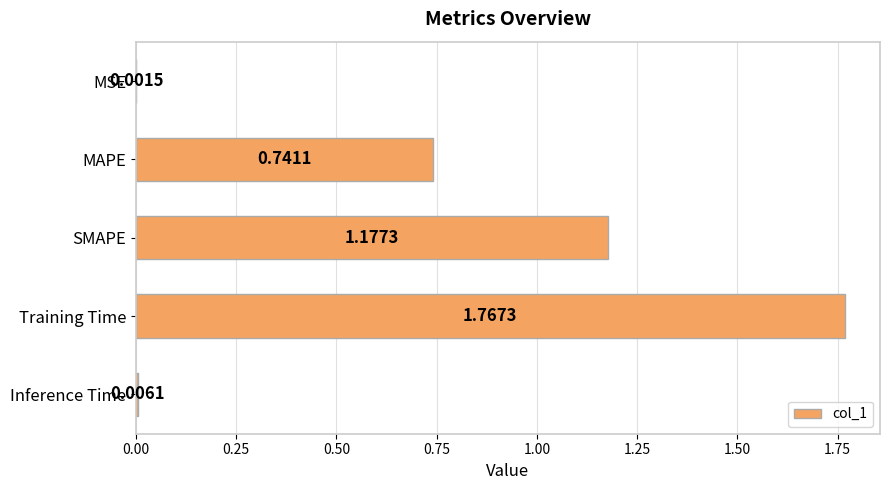

What is the change in value from MAPE to Training Time?

+1.0